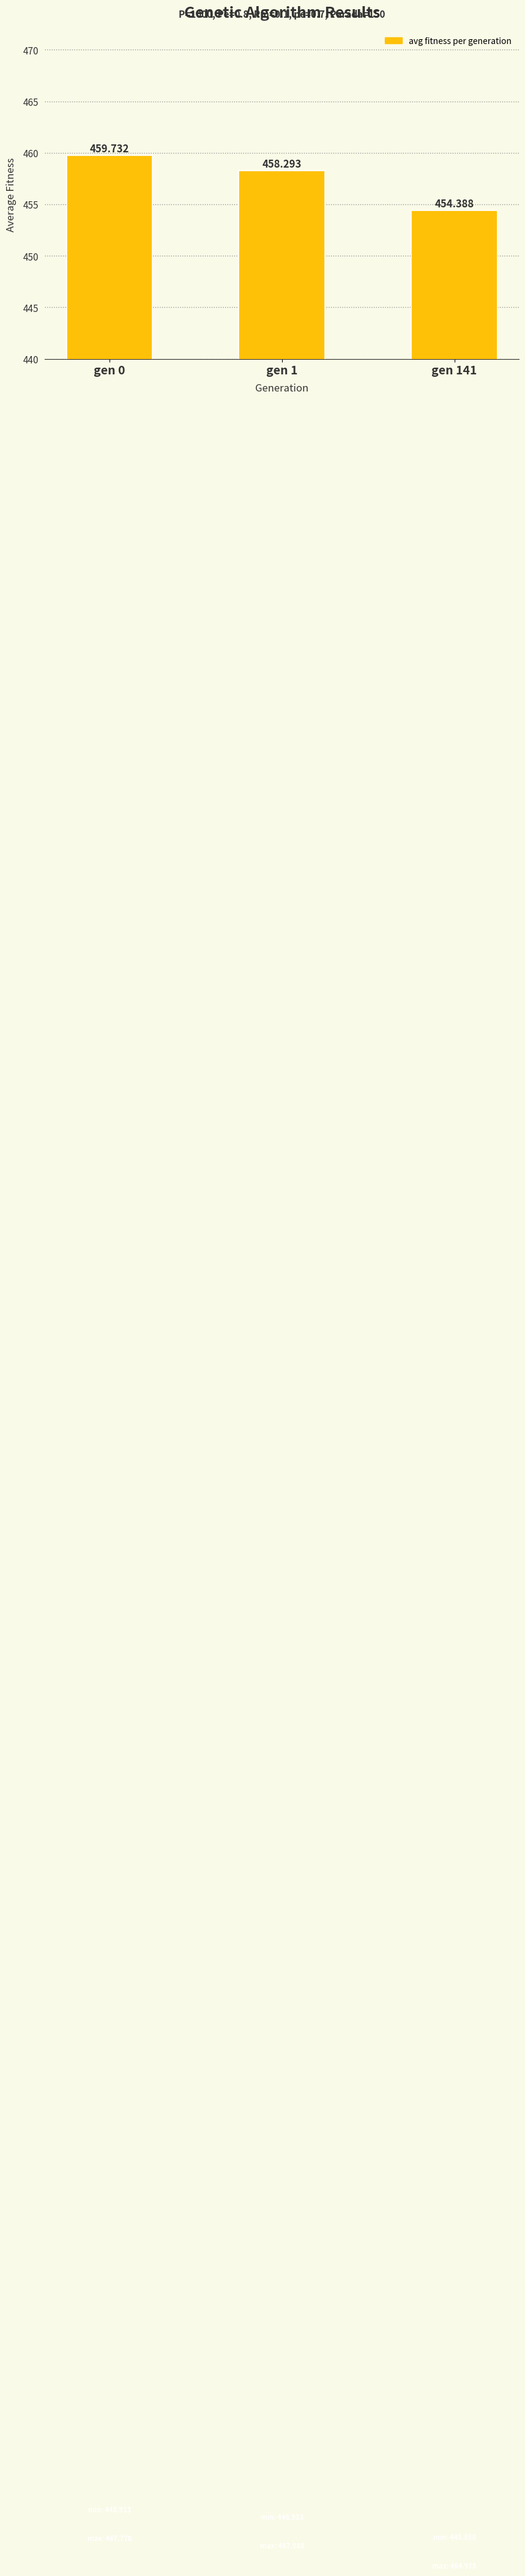

What is the ratio of the value at gen 141 to the value at gen 1?

1.0